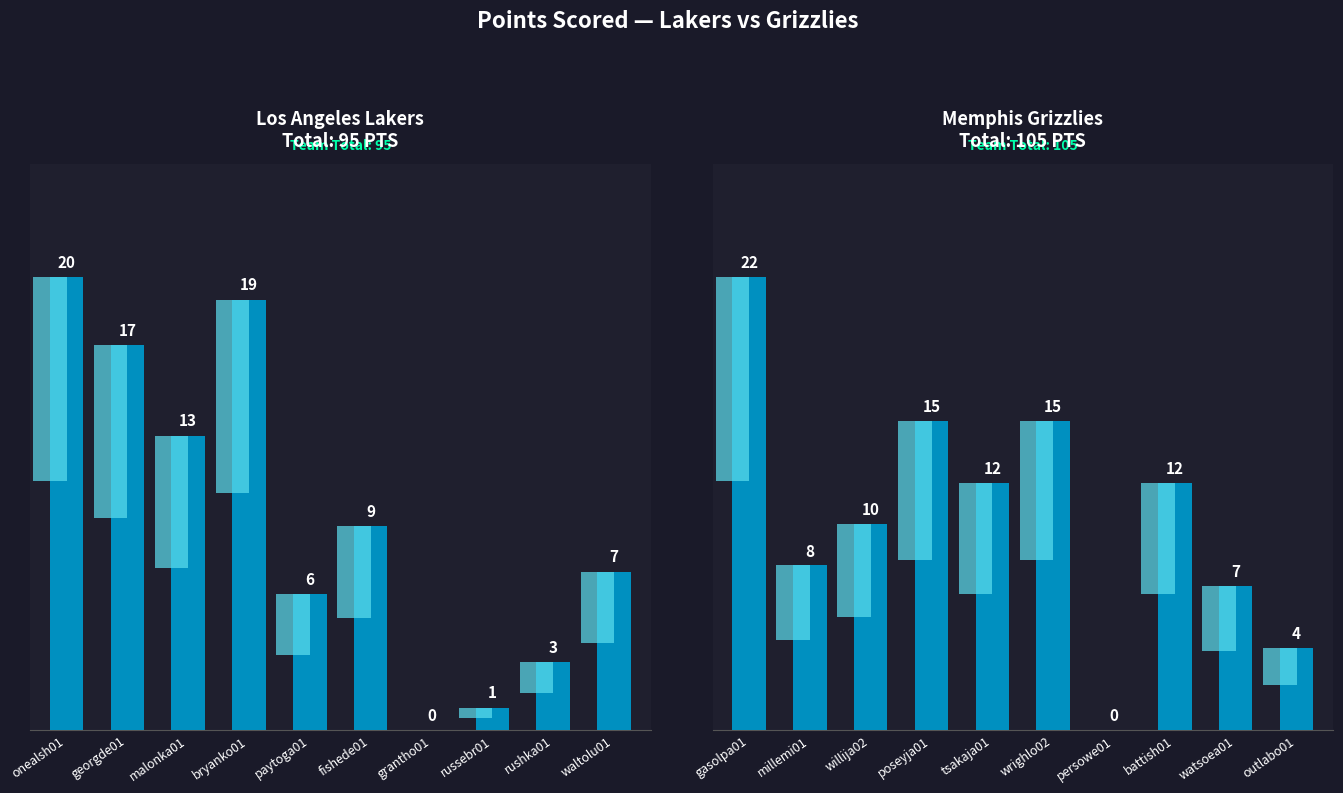

What is the label of the 2nd bar from the left?

georgde01